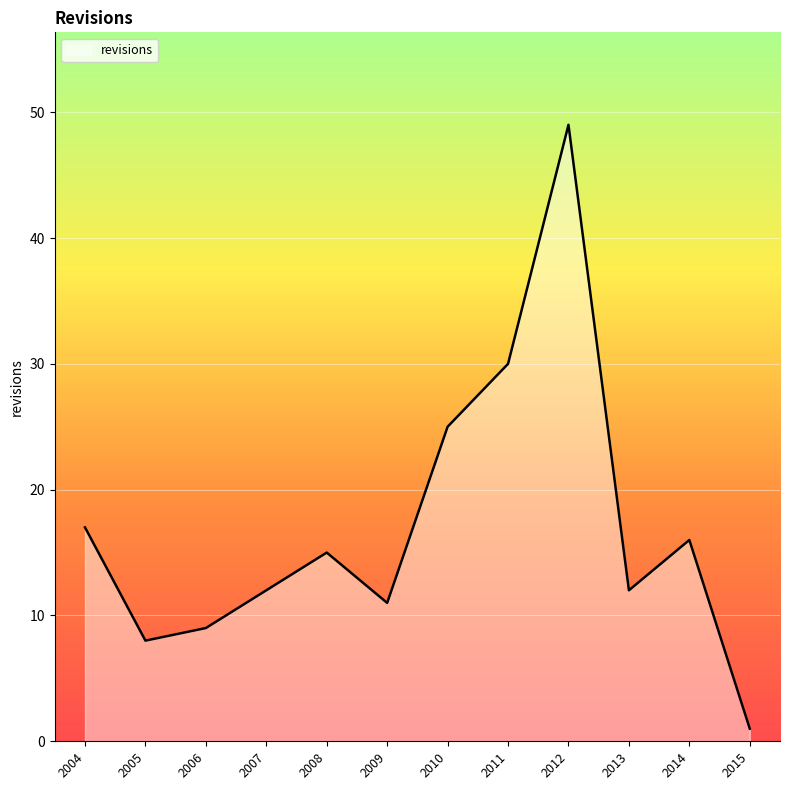

True or false: the data shows 12 at 2013.

True